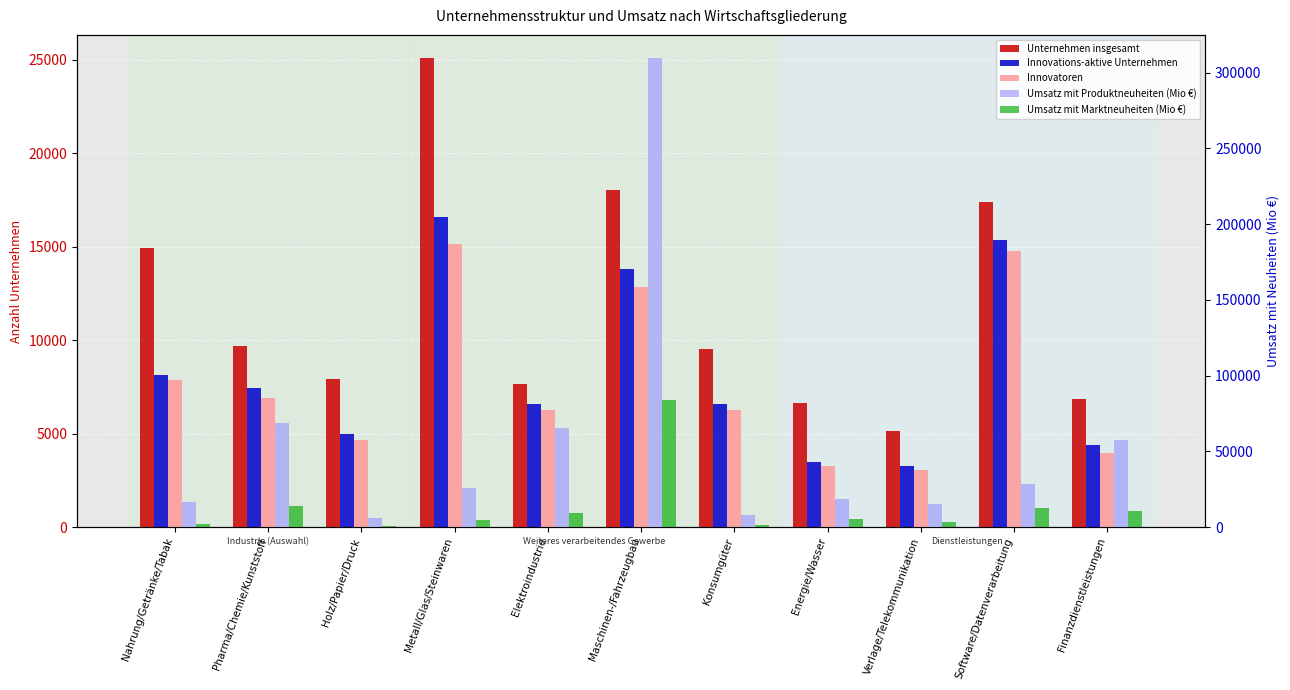

Is it true that Umsatz mit Produktneuheiten (Mio €) equals 29914 at Finanzdienstleistungen?

False